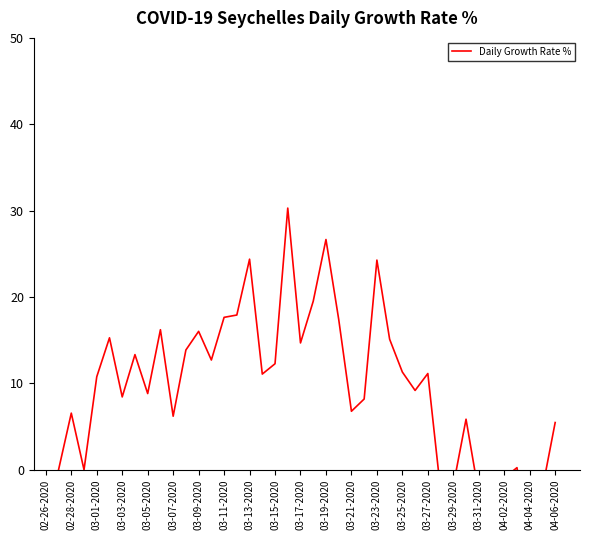

What is the average value?

9.9